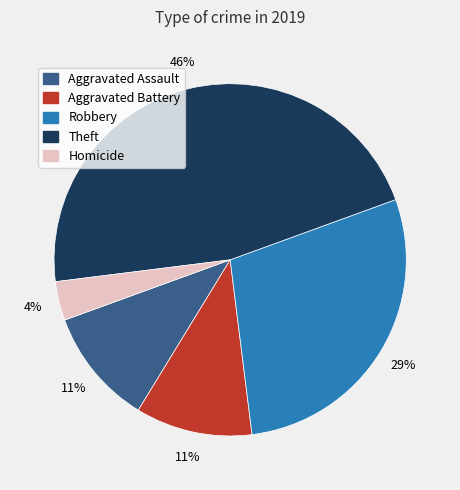

Which slice is the smallest?

Homicide